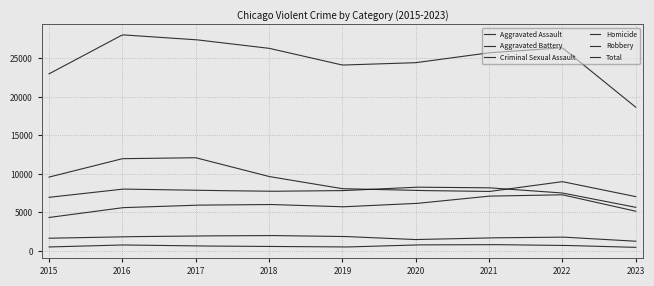

How many categories are shown in the chart?

9